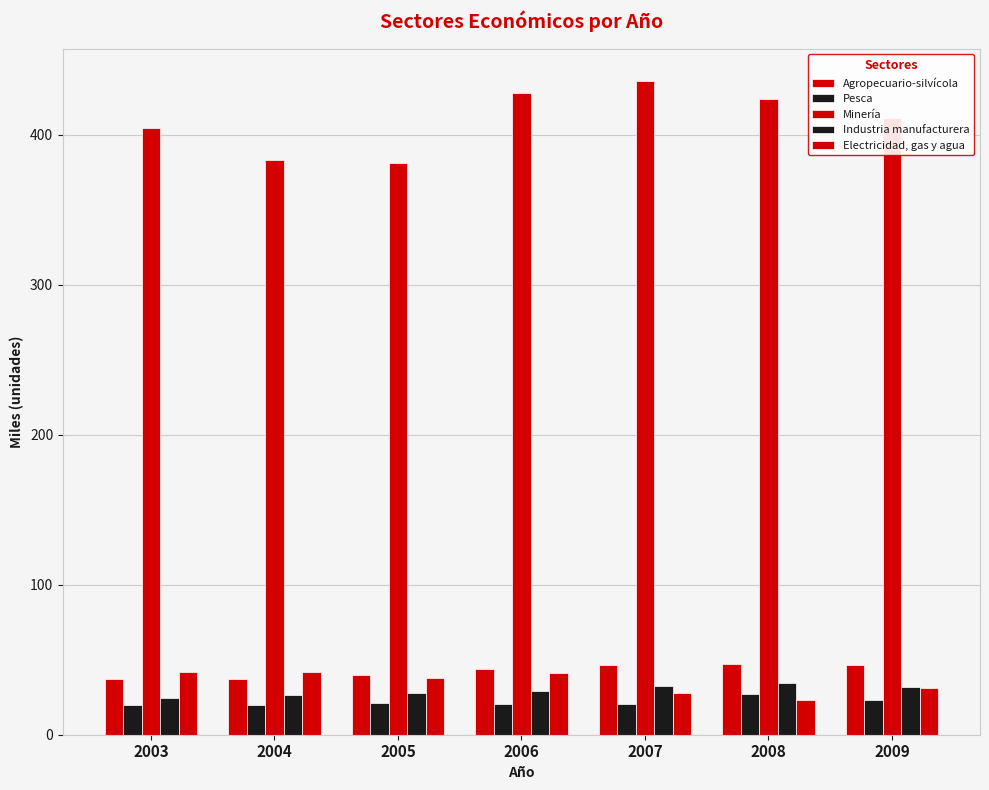

Reading left to right, extract all data points from this chart.

Agropecuario-silvícola: 37.0	36.9	39.8	43.6	46.5	47.3	46.2
Pesca: 19.5	20.1	21.4	20.6	20.4	27.3	23.0
Minería: 404.6	383.0	381.1	427.6	435.7	424.1	411.2
Industria manufacturera: 24.6	26.2	28.0	29.1	32.3	34.6	31.7
Electricidad, gas y agua: 41.7	41.8	37.6	41.2	27.8	22.9	31.1